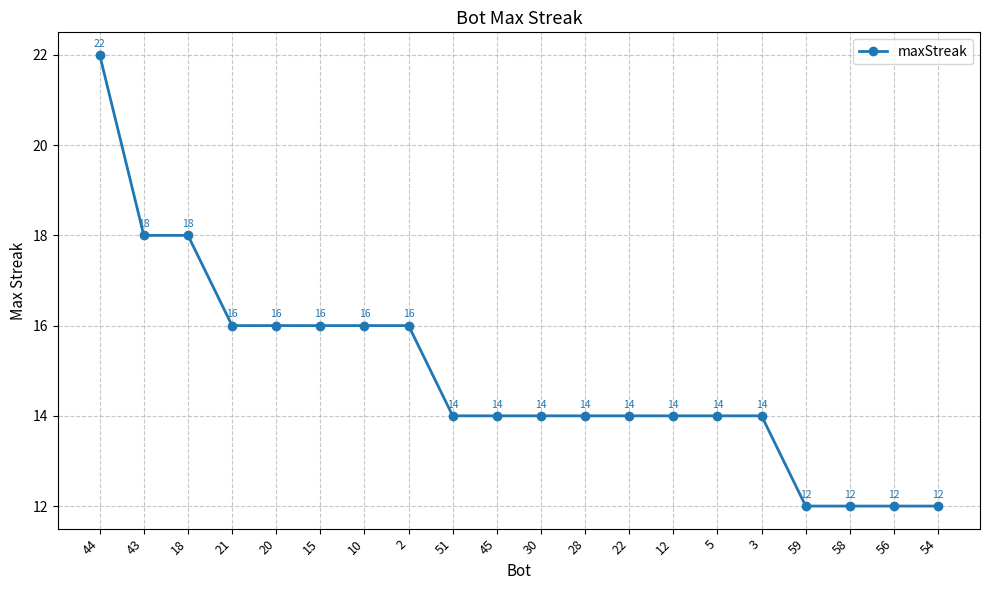

Reading right to left, what are all the values shown in this chart?

54=12	56=12	58=12	59=12	3=14	5=14	12=14	22=14	28=14	30=14	45=14	51=14	2=16	10=16	15=16	20=16	21=16	18=18	43=18	44=22